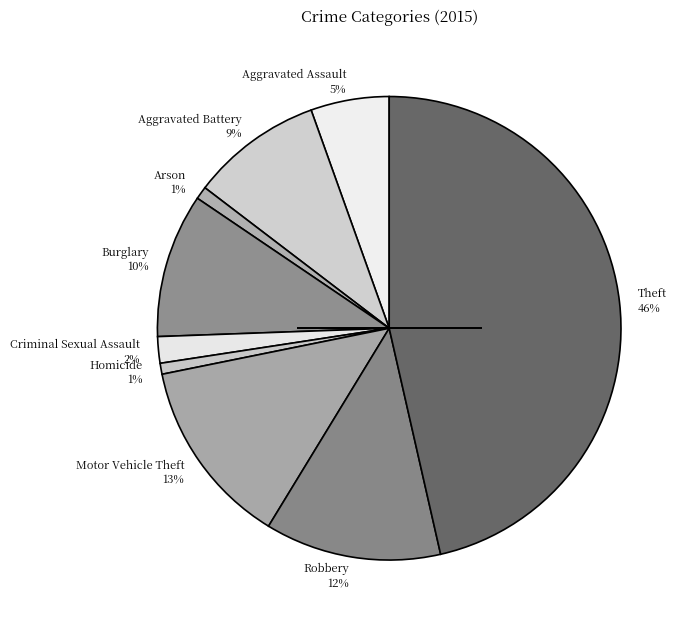

To the nearest percent, what is the difference between the Theft 46% and Burglary 10% slice percentages?

36%